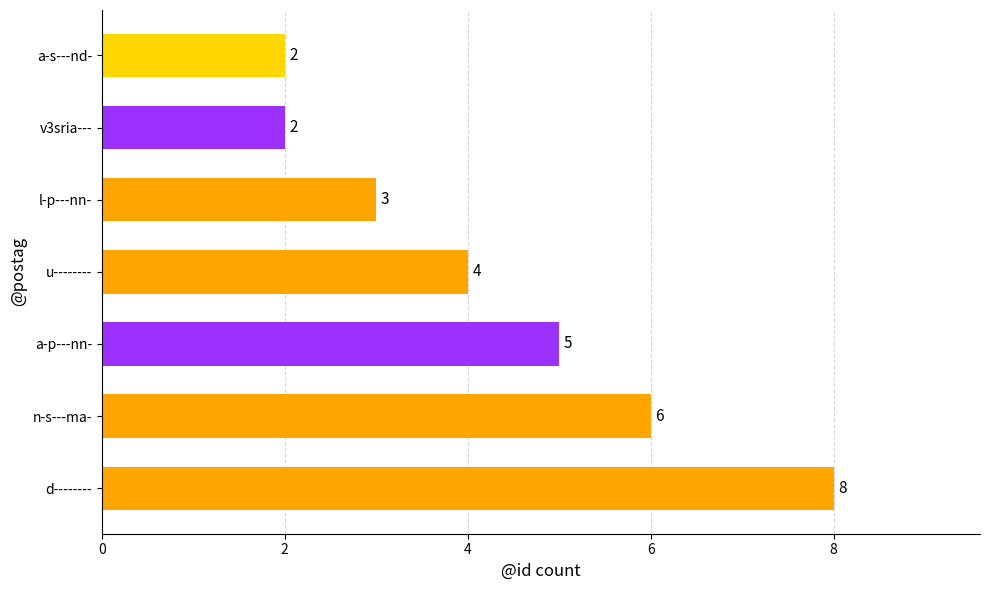

What is the greatest value displayed?

8